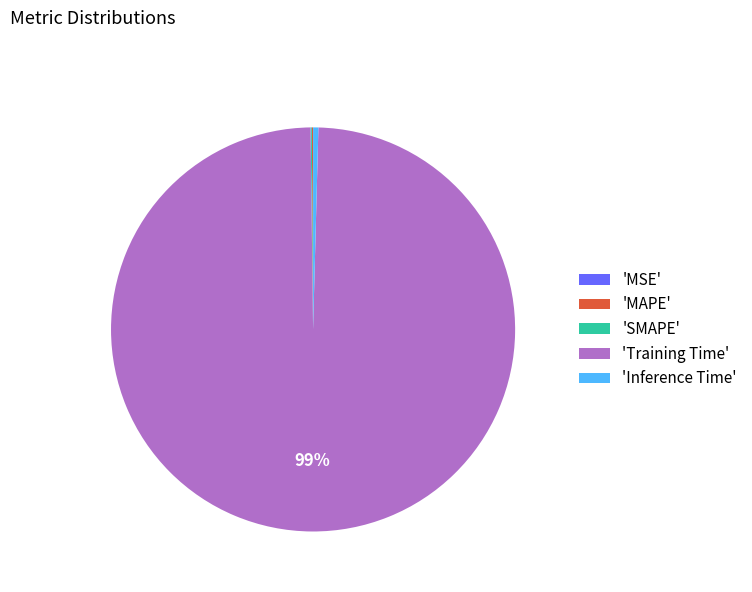

Which slice is the largest?

'Training Time'